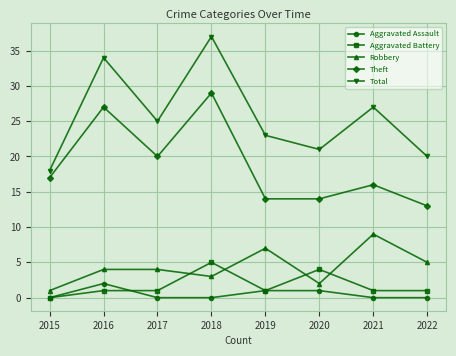

How many interior local peaks does the Total series have?

3